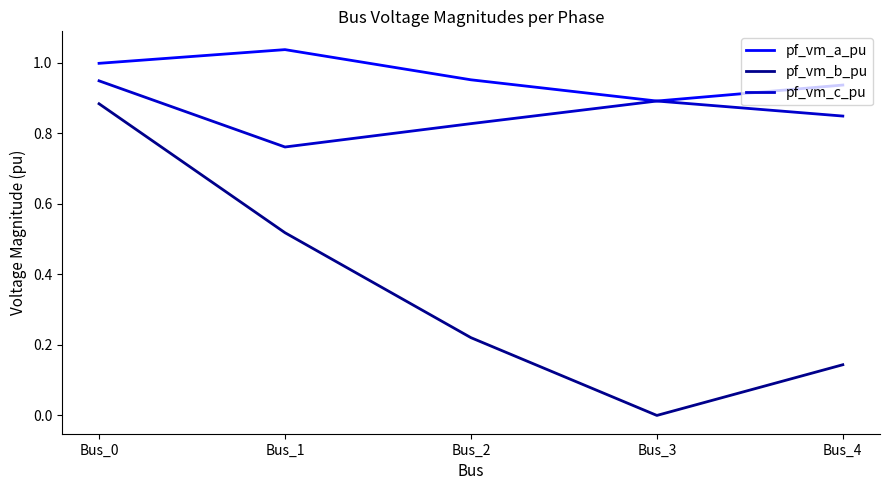

What is the sum of all pf_vm_b_pu values?

1.8